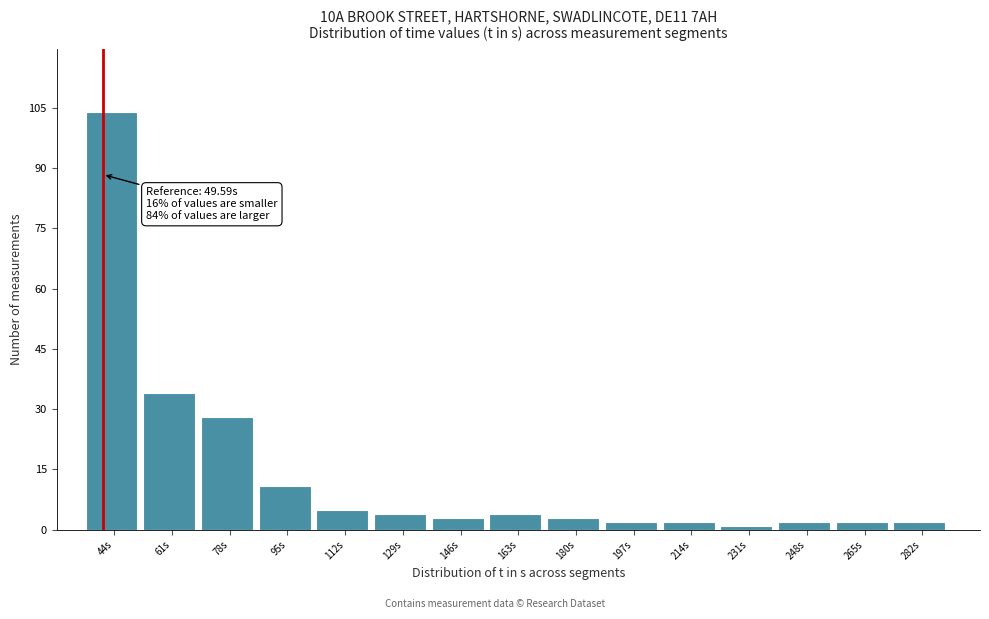

Reading left to right, list all the values displayed in this chart.

104	34	28	11	5	4	3	4	3	2	2	1	2	2	2